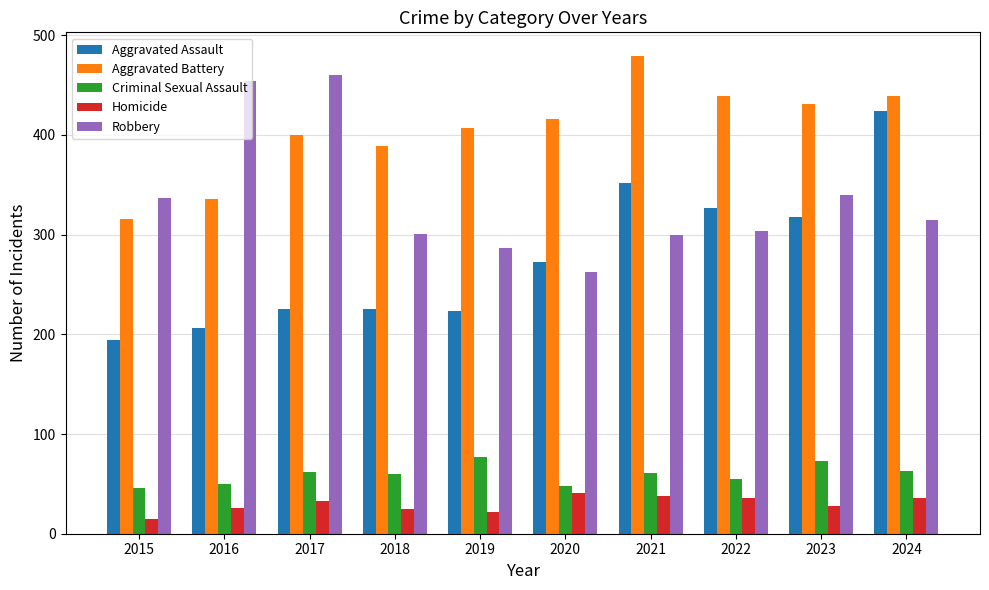

What is the maximum value shown in the chart?

479